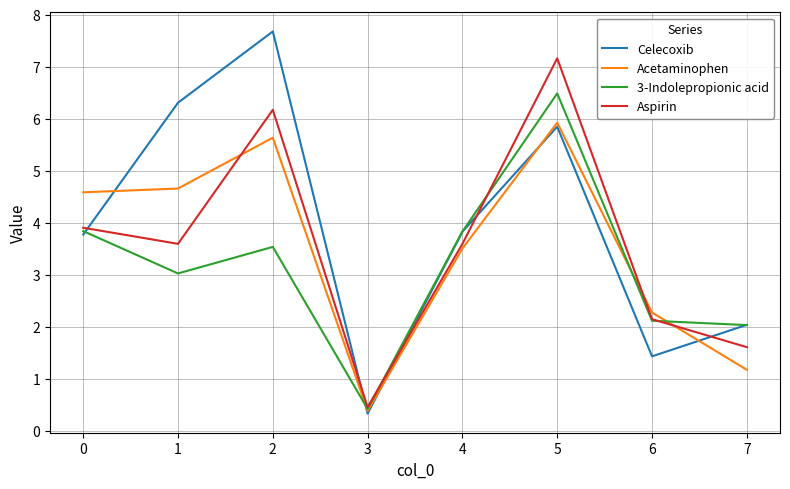

Which series changed the most between 1 and 6?

Celecoxib